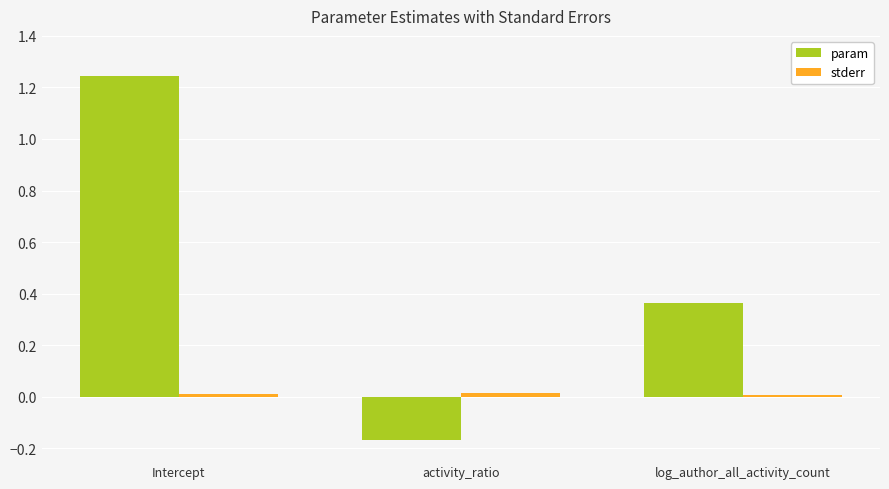

At which label does param reach its minimum?

activity_ratio